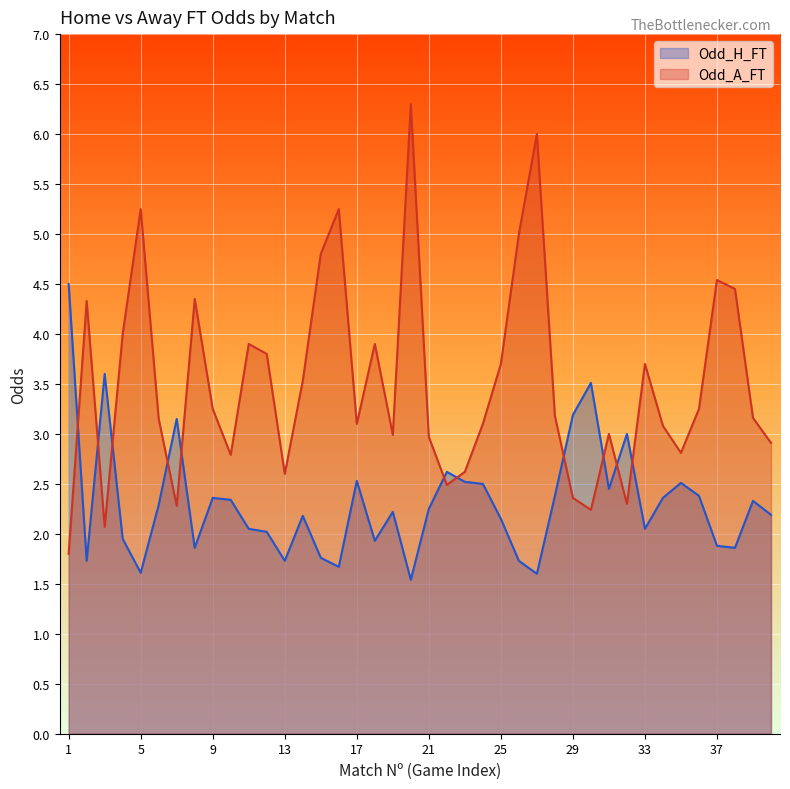

What is the total value across all series at 4?

6.0